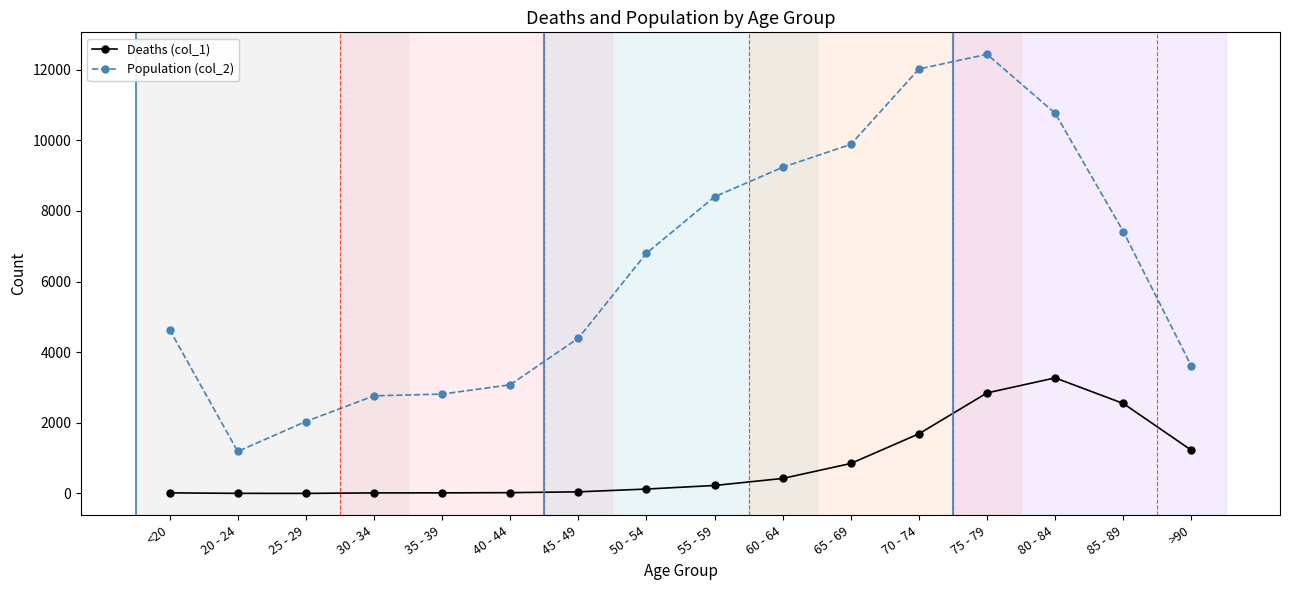

True or false: Population (col_2) and Deaths (col_1) intersect in this chart.

False